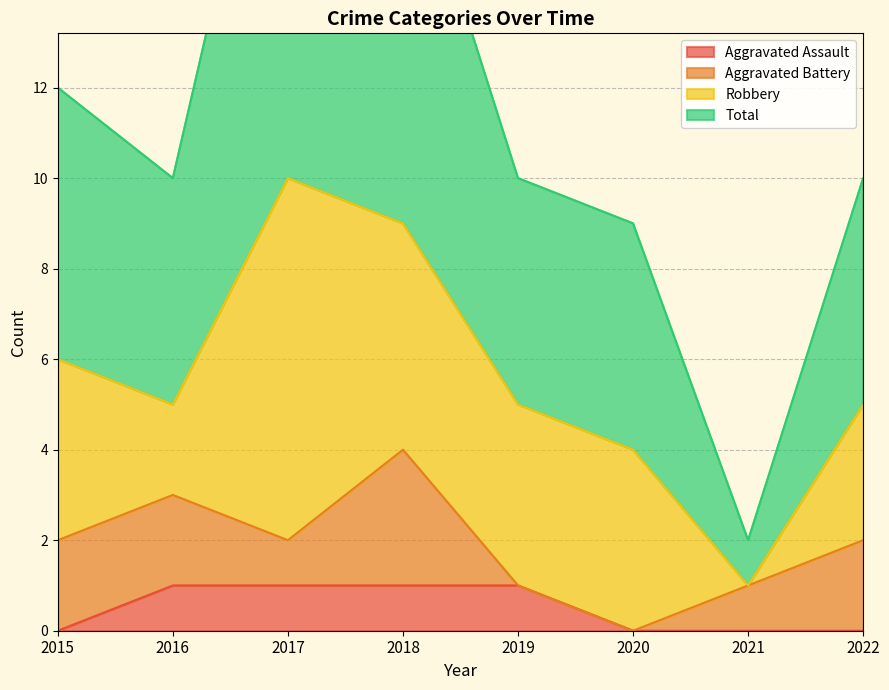

True or false: Aggravated Assault has a value of 0 at 2020.

True